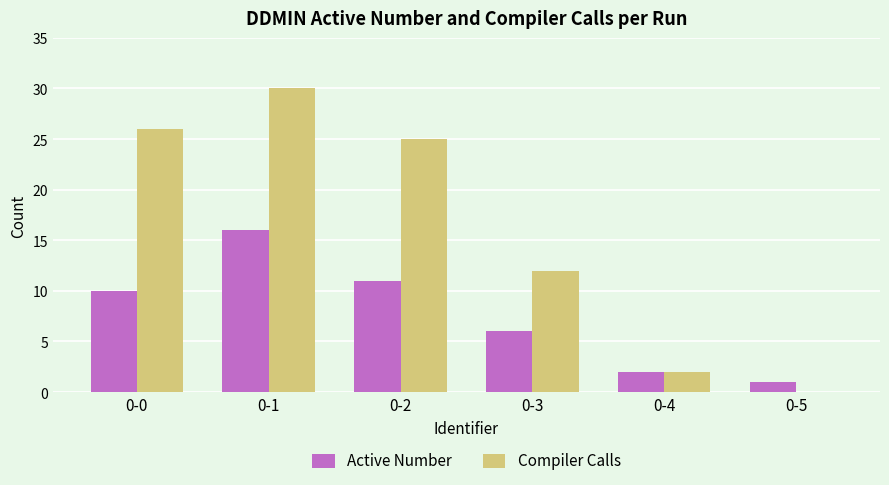

The value of Active Number at 0-2 is 5. True or false?

False